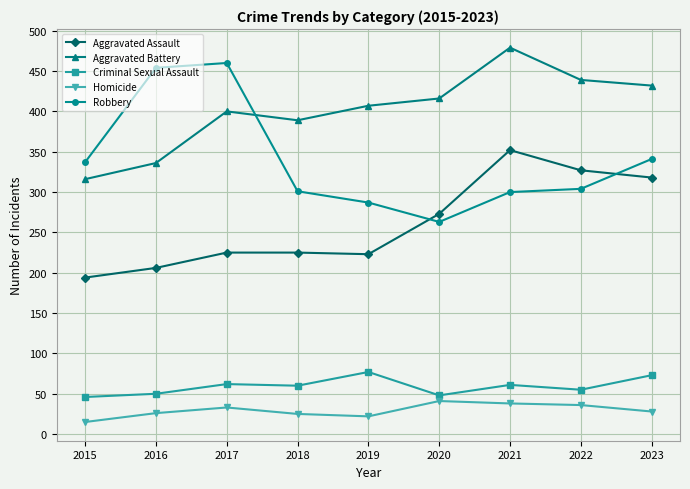

What is the difference between the highest and lowest values at 2023?

404